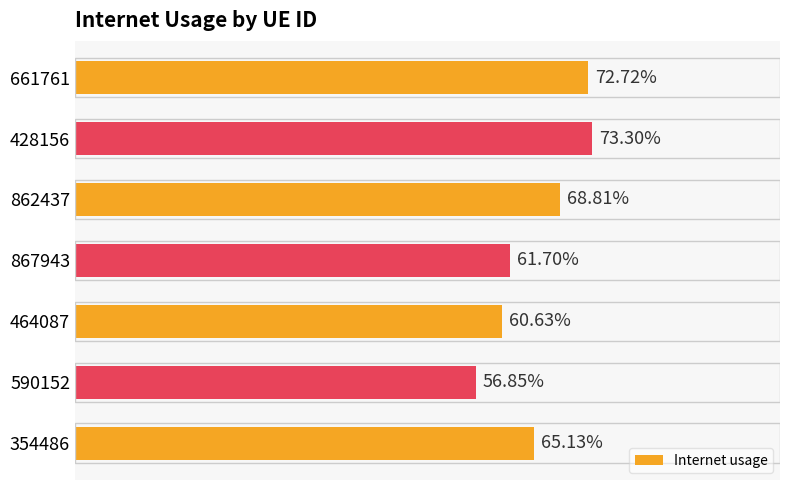

Are the bars horizontal?

Yes